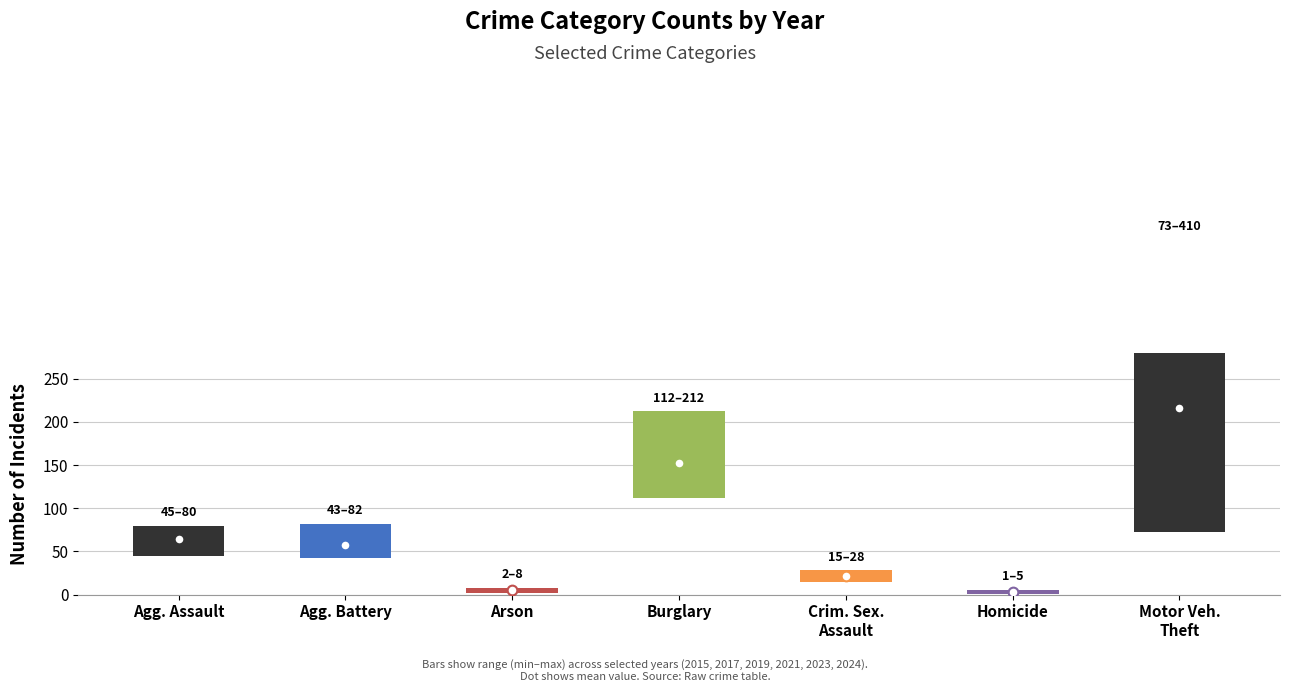

Are the bars horizontal?

No